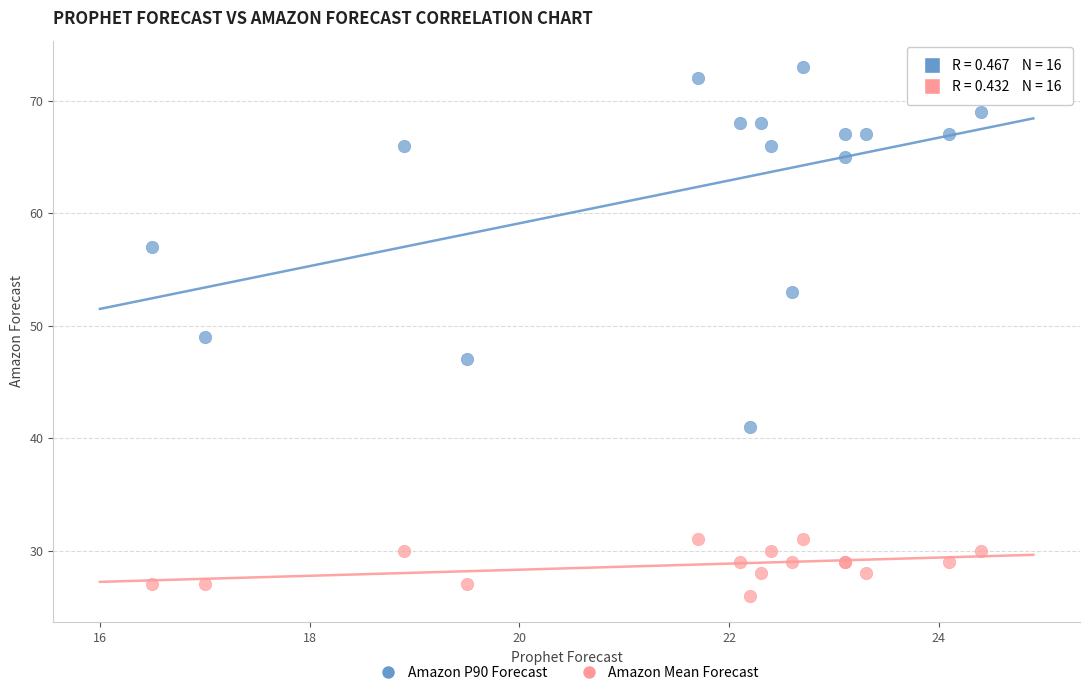

Which series reaches the minimum Y coordinate?

Amazon Mean Forecast